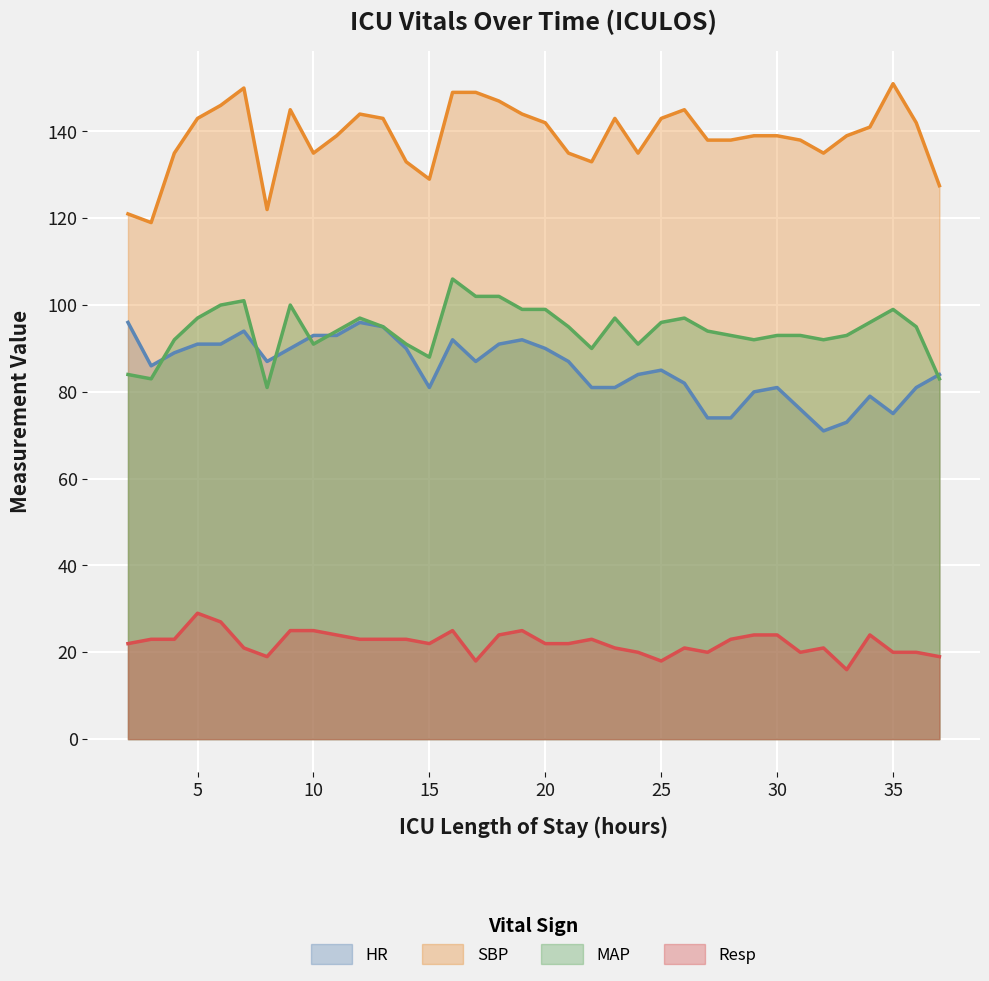

At which label is MAP closest to 93?

28